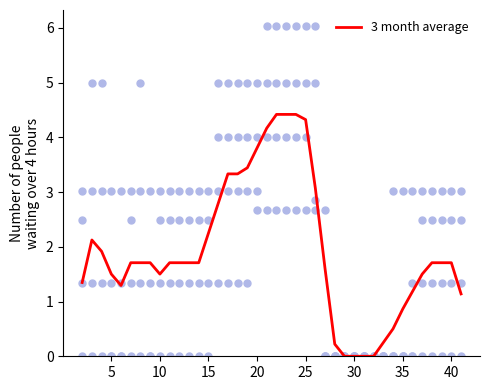

True or false: 3 month average has a value of 0.8 at 40.

False